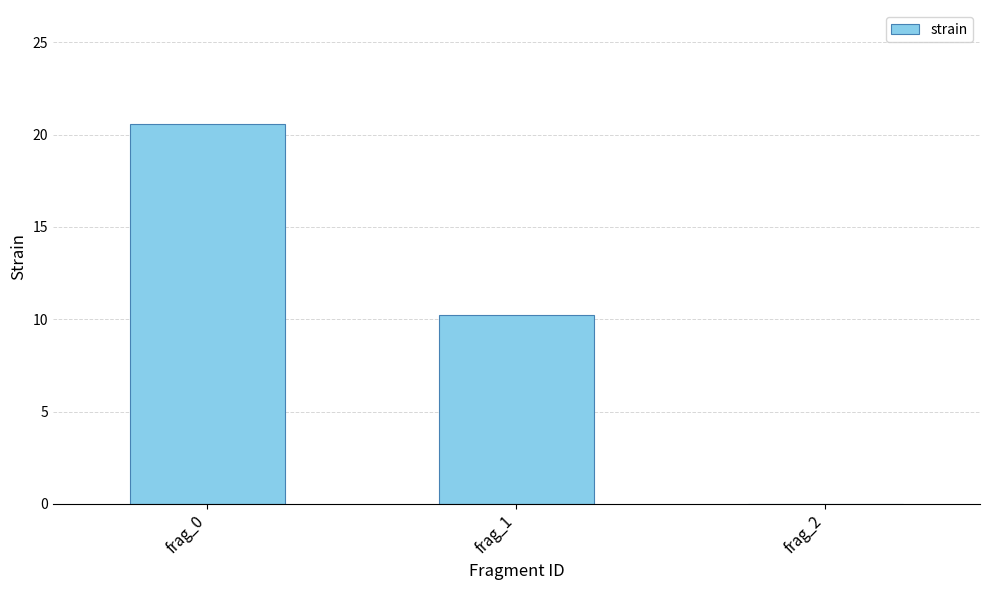

What value does the data have at frag_1?

10.2